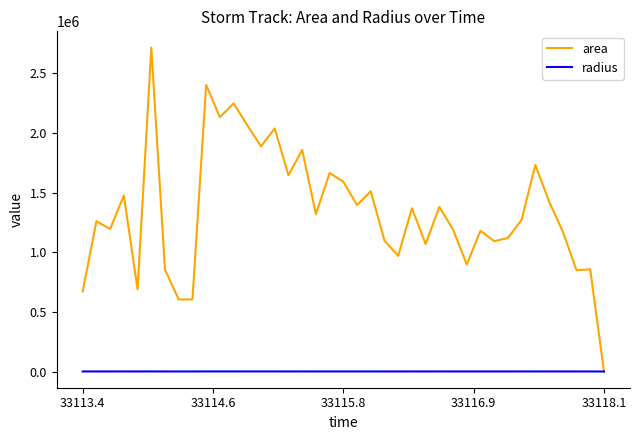

List the series in order of their peak value, lowest first.

radius, area